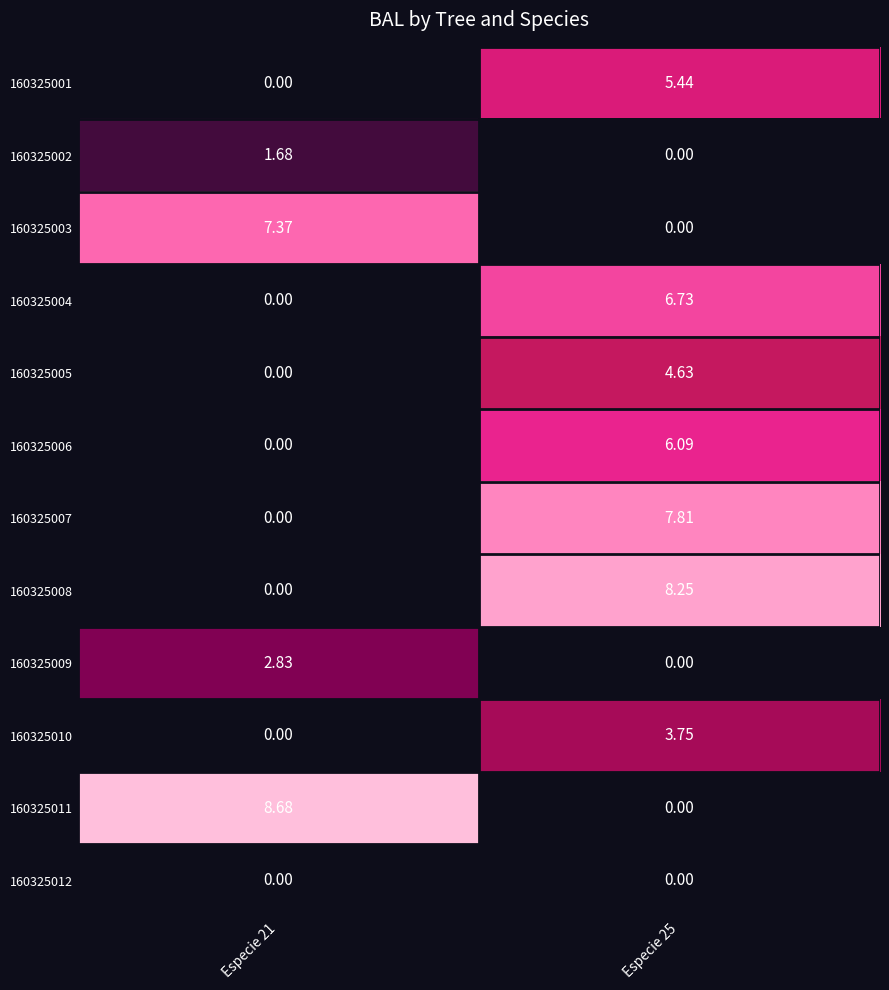

Which series has the widest spread of values?

160325011